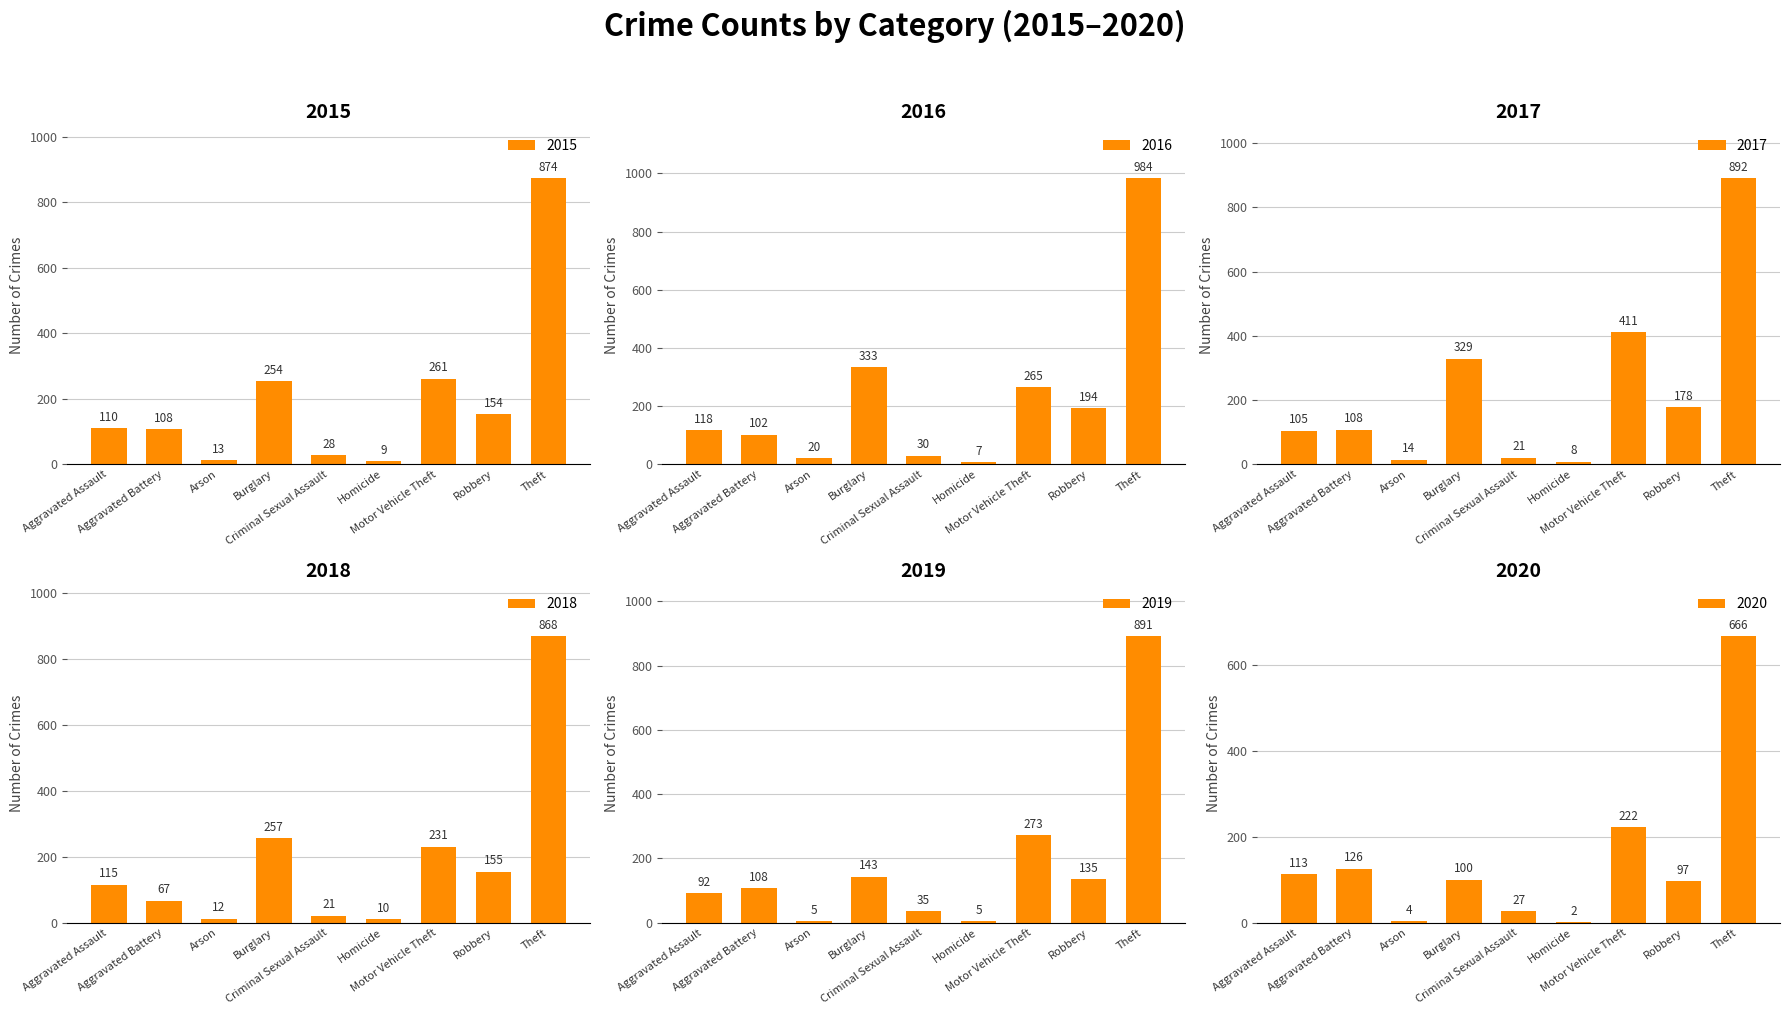

What is the total value across all series at Arson?

68